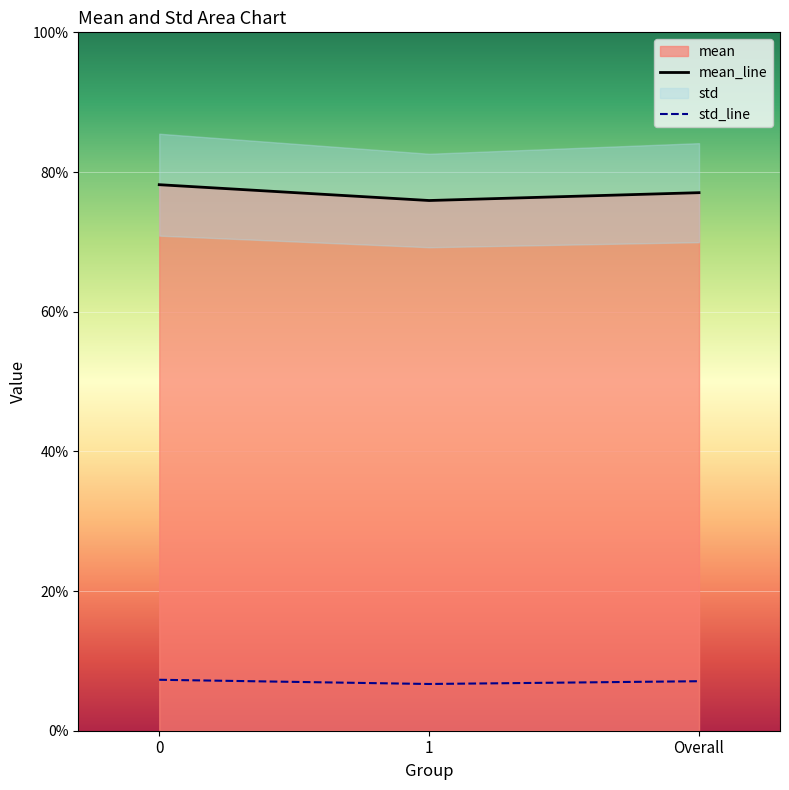

Reading right to left, list all the values displayed in this chart.

mean_line: Overall=0.8	1=0.8	0=0.8
std_line: Overall=0.1	1=0.1	0=0.1